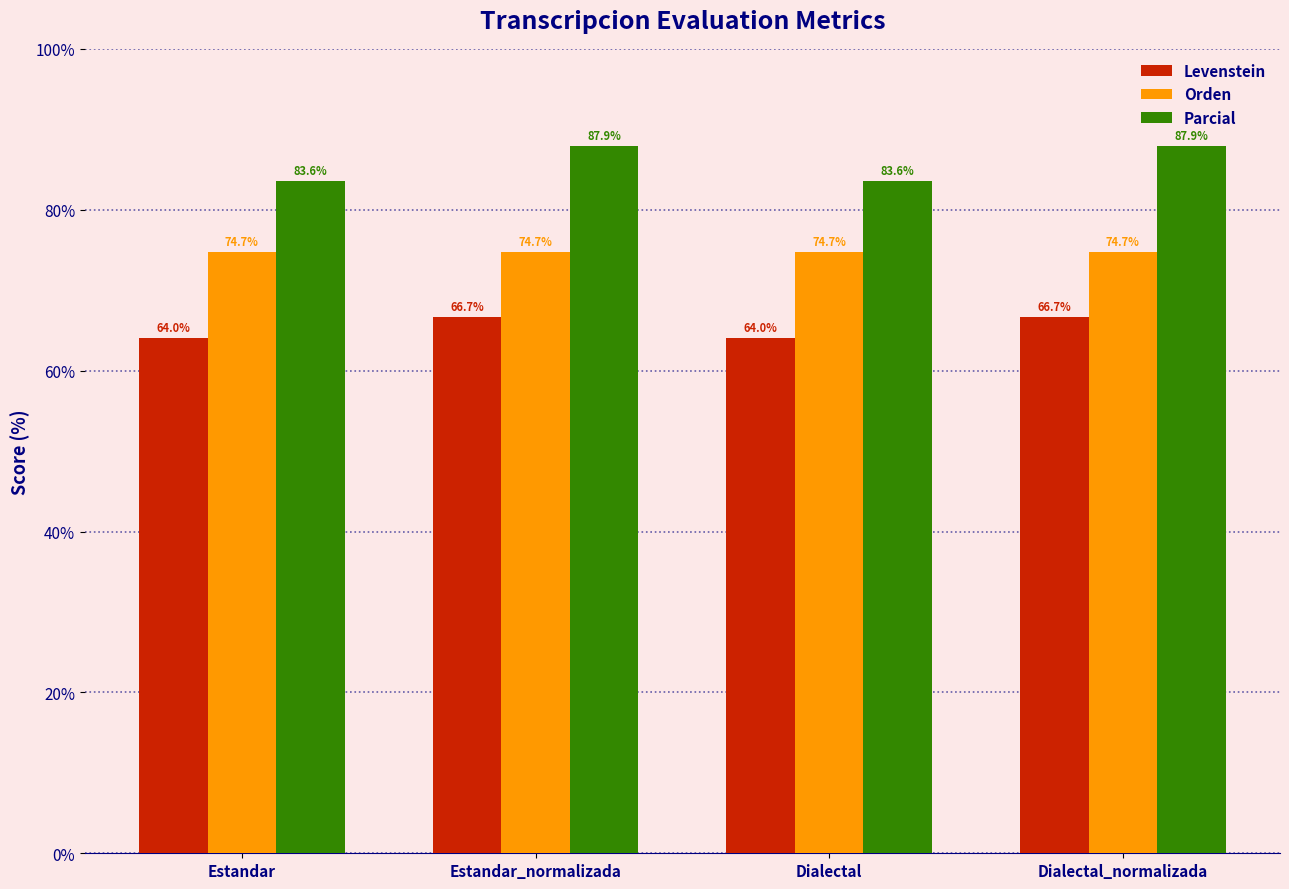

Reading left to right, list all the values displayed in this chart.

Levenstein: Estandar=64.0	Estandar_normalizada=66.7	Dialectal=64.0	Dialectal_normalizada=66.7
Orden: Estandar=74.7	Estandar_normalizada=74.7	Dialectal=74.7	Dialectal_normalizada=74.7
Parcial: Estandar=83.6	Estandar_normalizada=87.9	Dialectal=83.6	Dialectal_normalizada=87.9